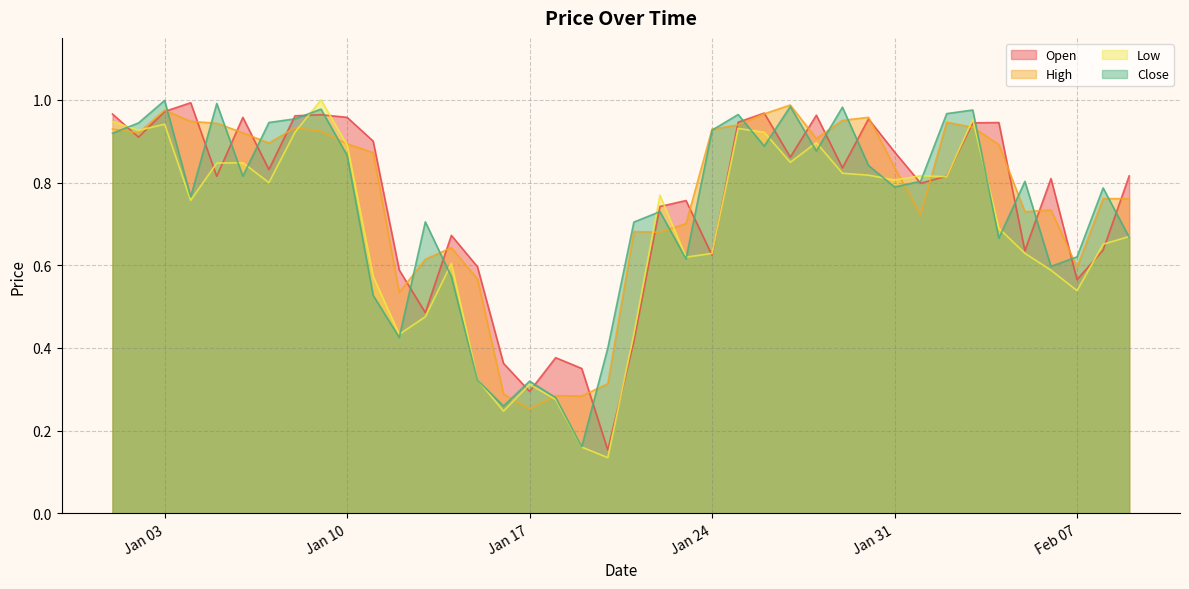

Is the value of Close at 2023-01-25 greater than the value of High at 2023-02-05?

Yes